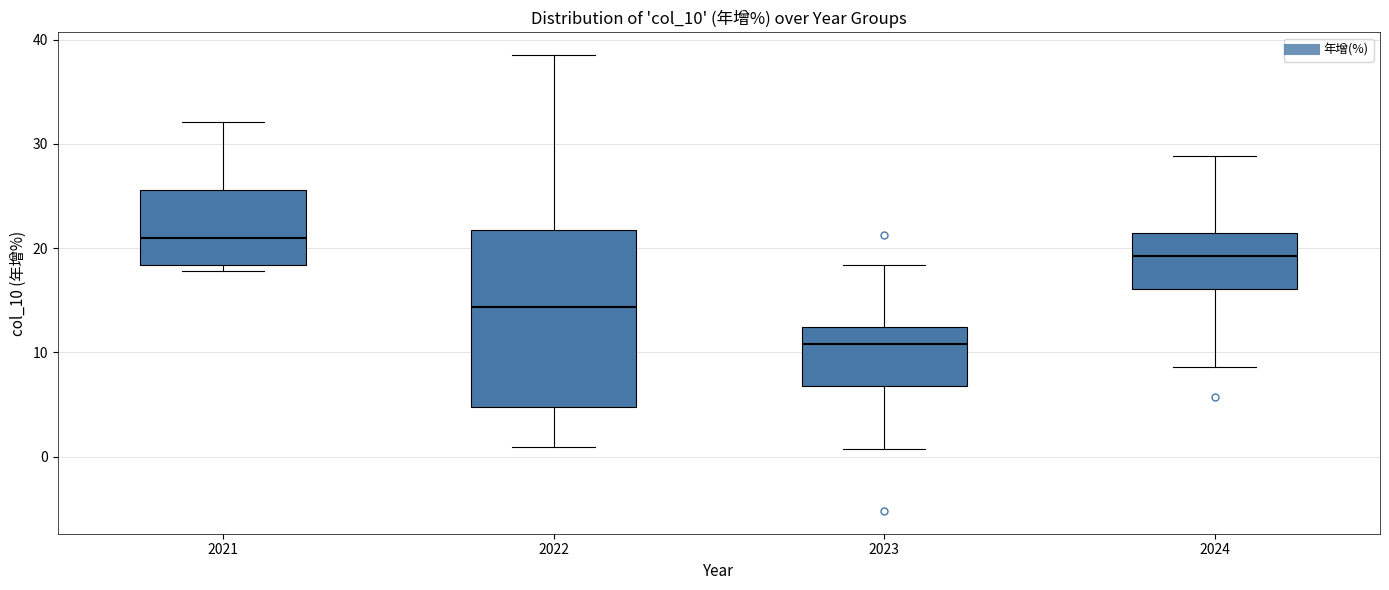

Which box is the tallest, from its lower edge to its upper edge?

2022